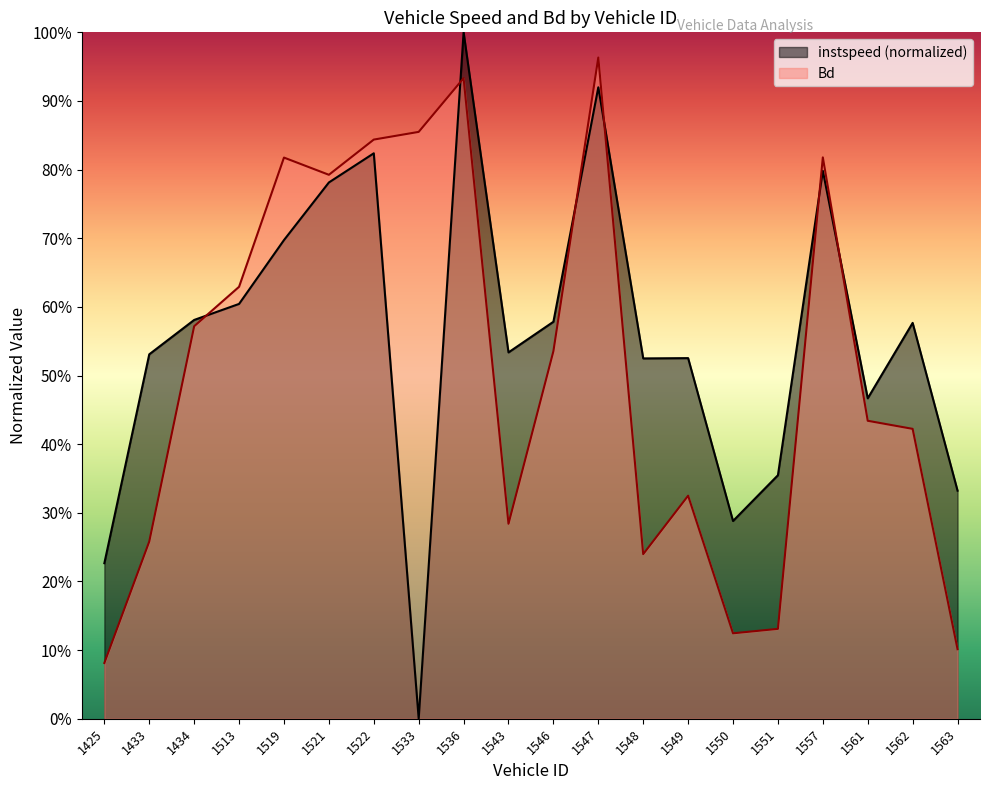

How many categories are shown in the chart?

20